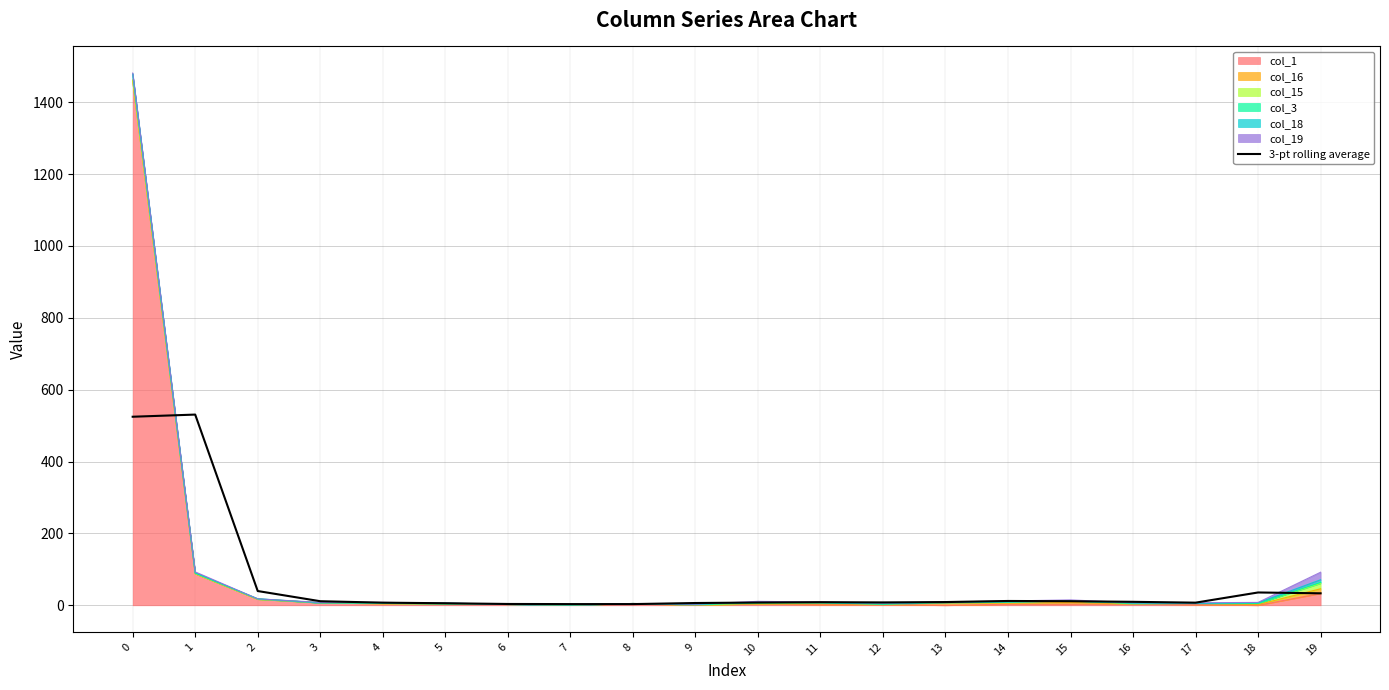

What value does the data have at 2?

39.7